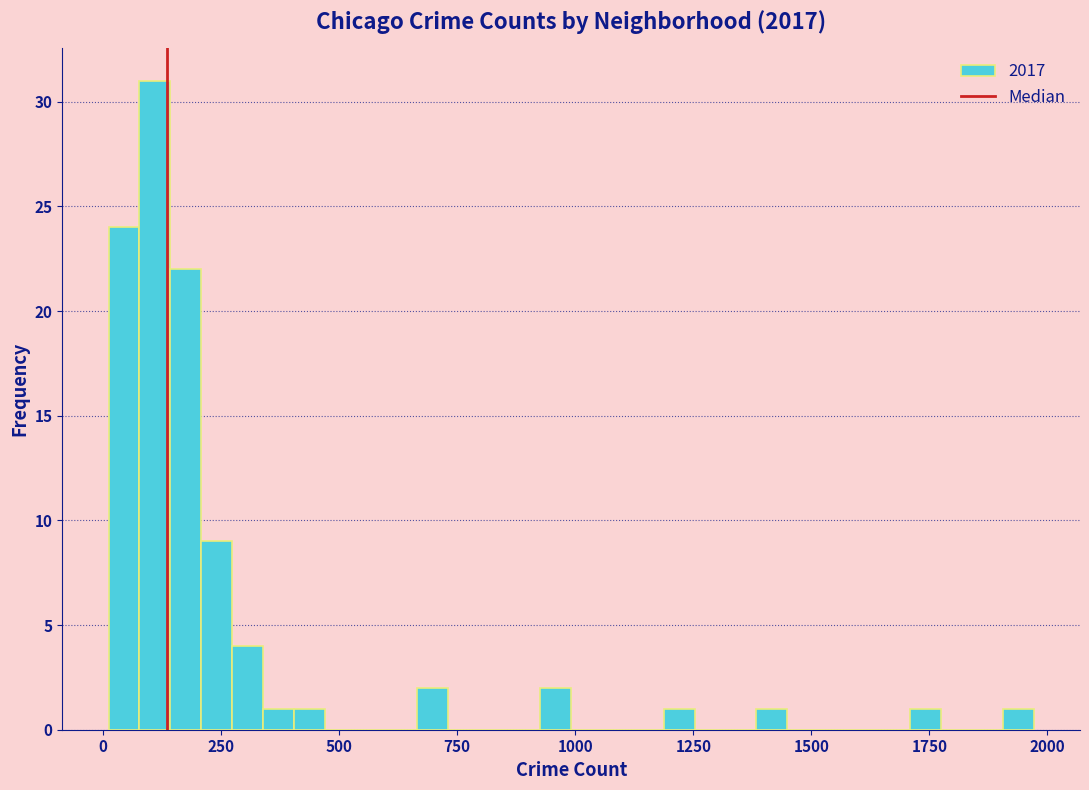

Around what value on the x-axis is the tallest bar? Give the approximate position of its centre, as read against the axis.

100